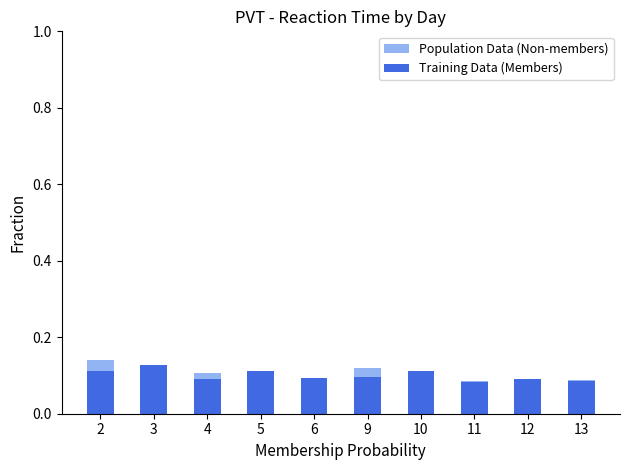

Rank the categories by Population Data (Non-members) value from lowest to highest.

12, 11, 6, 13, 5, 10, 4, 3, 9, 2